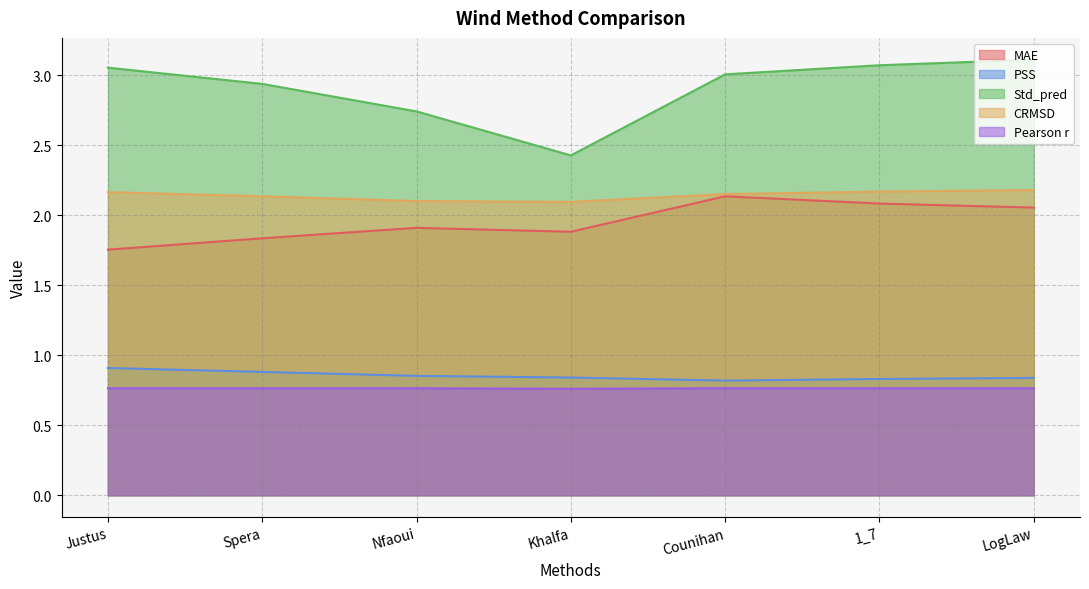

What is the value of the PSS point at the 6th from the left?

0.8